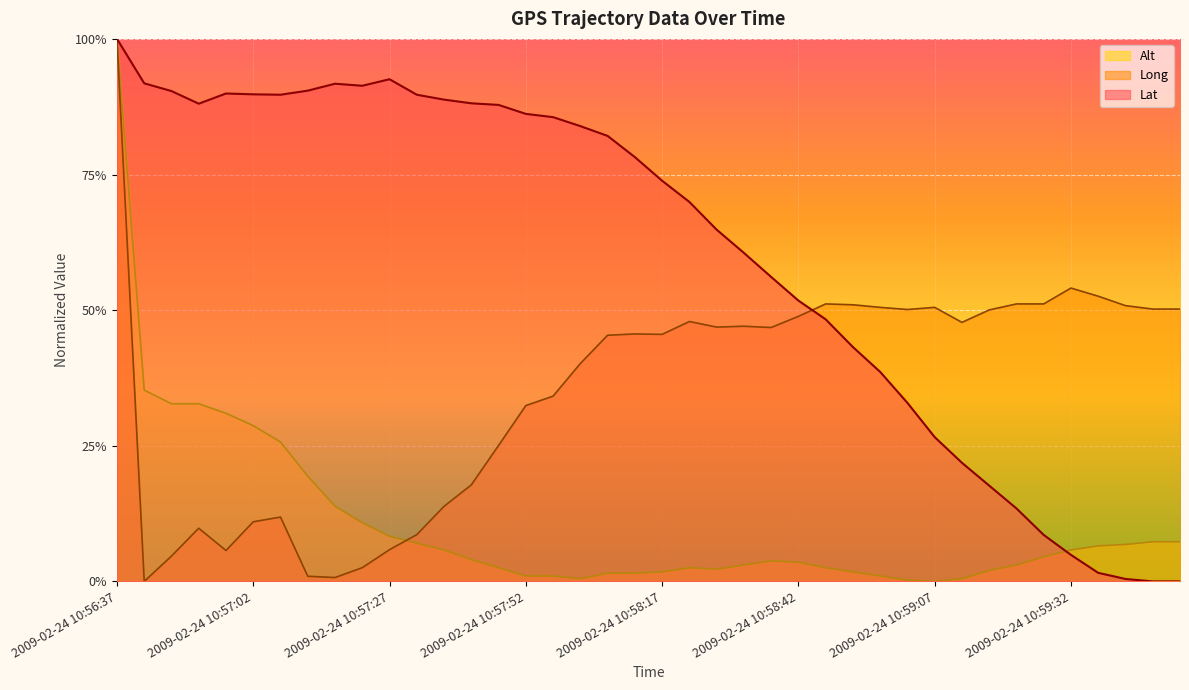

Which series changed the most between 2009-02-24 10:59:02 and 2009-02-24 10:59:07?

Lat